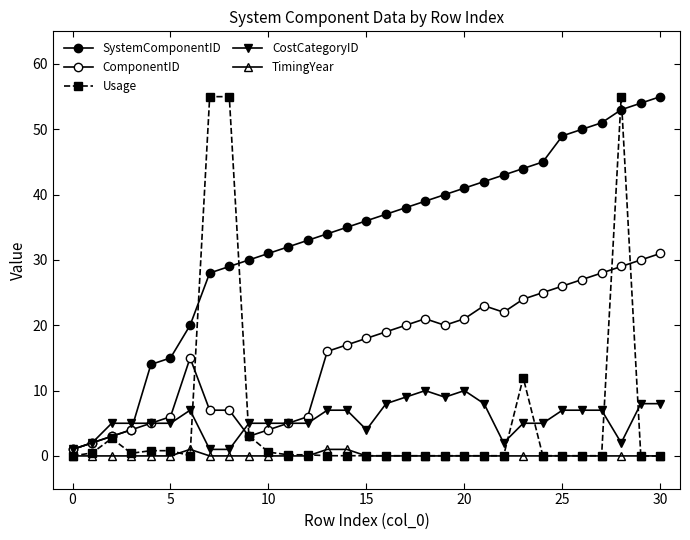

Count the number of data series in this chart.

5